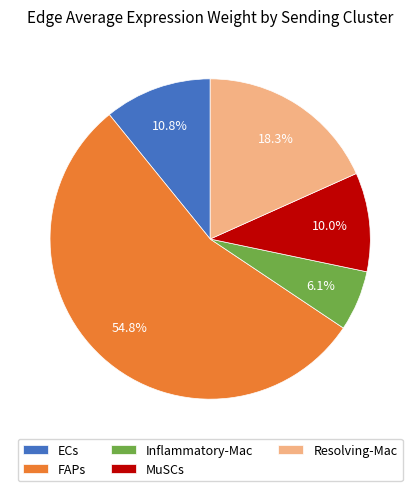

How many segments does this pie chart have?

5